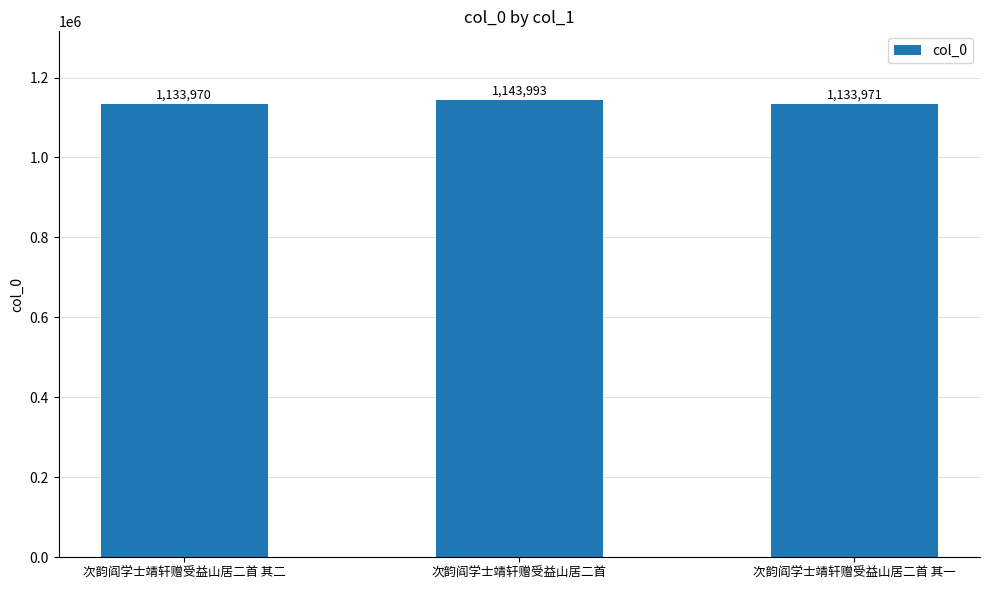

What is the value of the 3rd bar from the left?

1133971